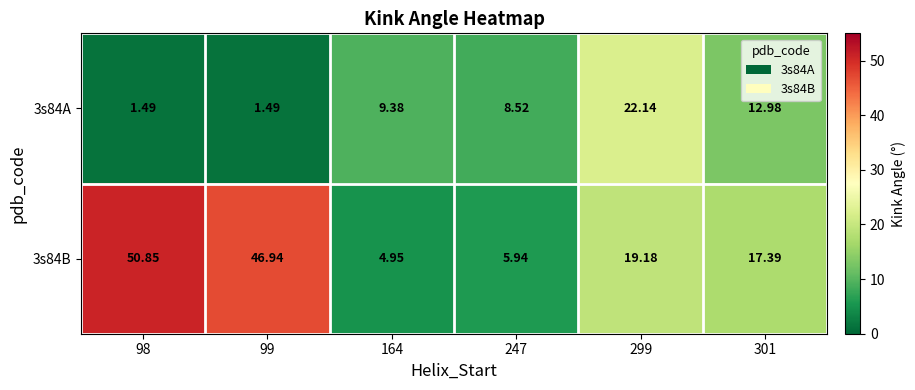

Is the value of 3s84B at 301 greater than the value of 3s84A at 98?

Yes